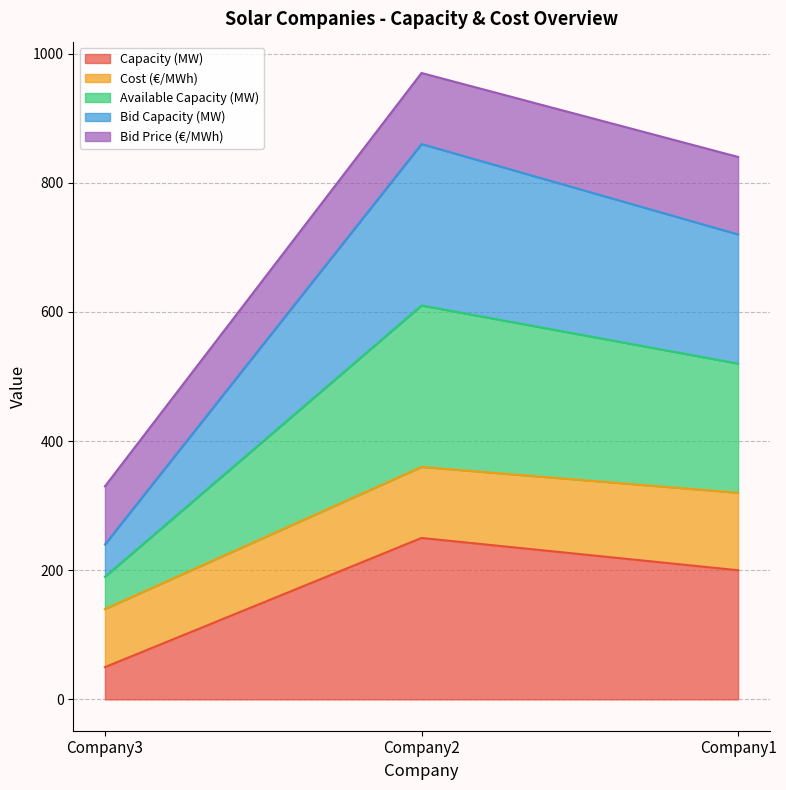

Rank the categories by Bid Capacity (MW) value from lowest to highest.

Company3, Company1, Company2